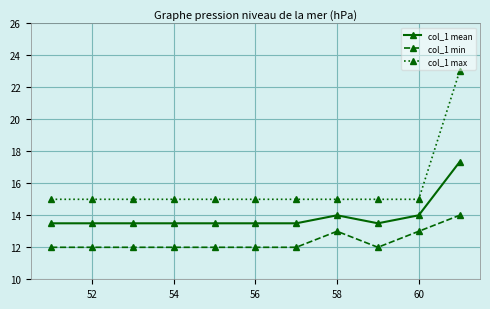

How many categories are shown in the chart?

11